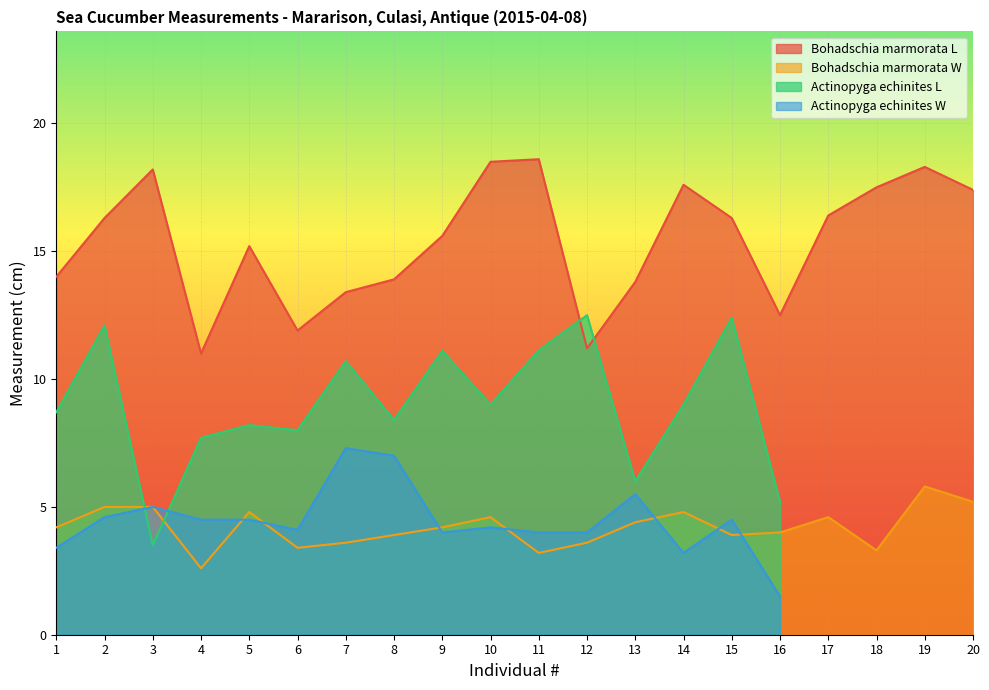

Does the chart display data point markers on the line(s)?

No